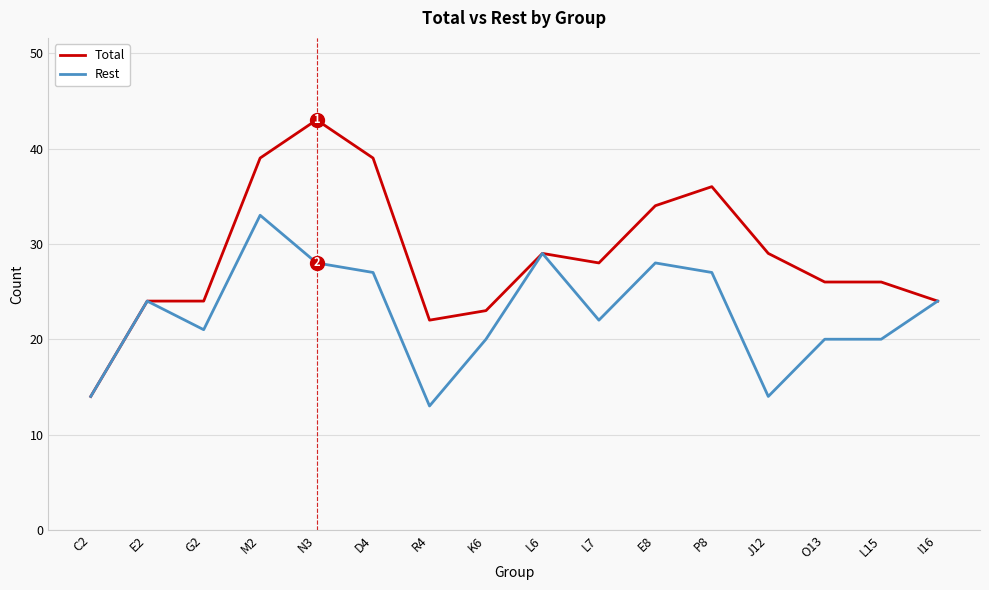

The Rest series shows 21 at G2. True or false?

True